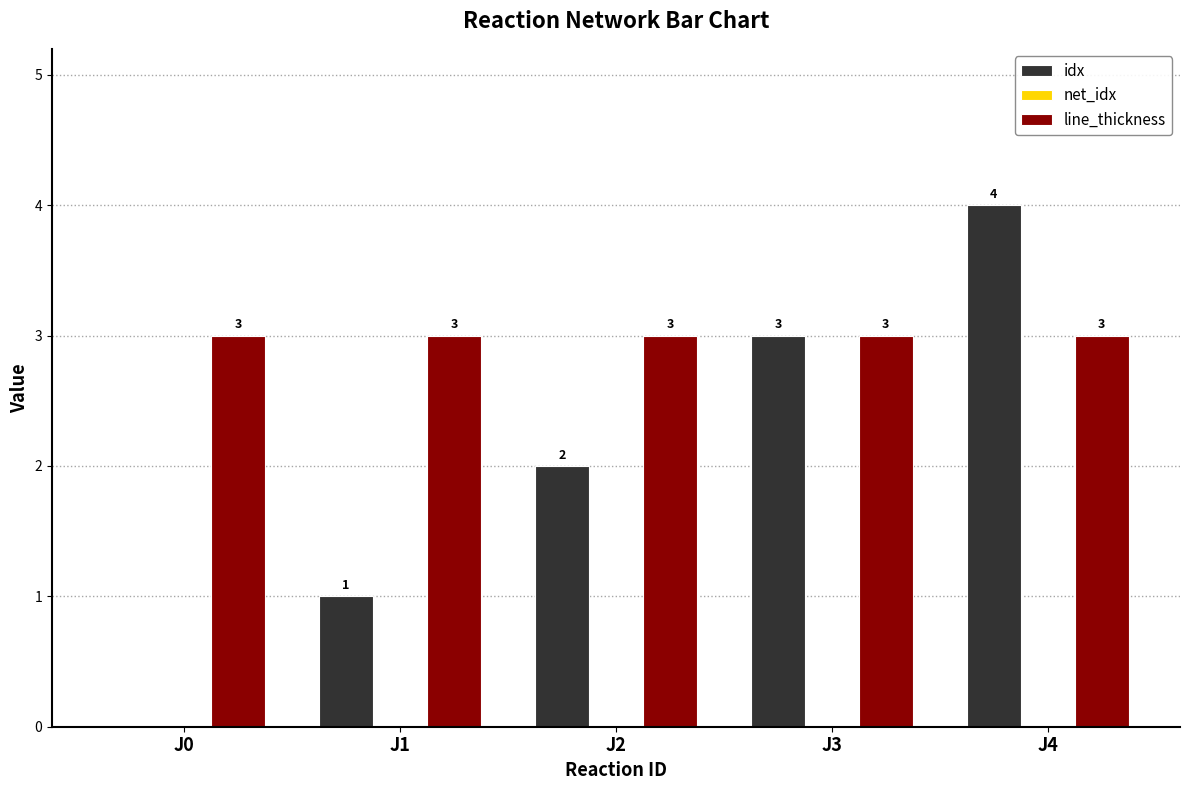

True or false: idx has a value of -2 at J0.

False